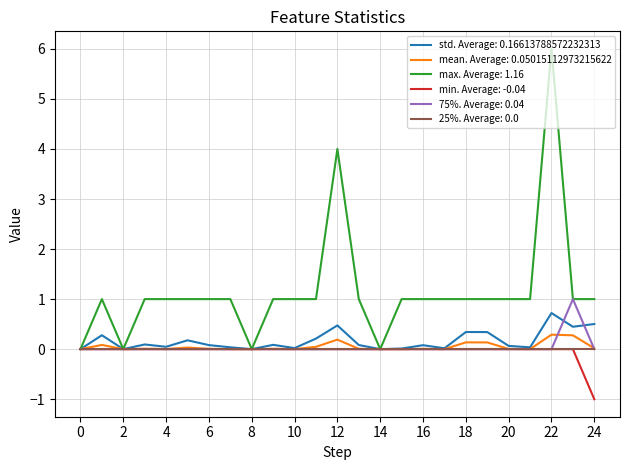

How many categories are shown in the chart?

25